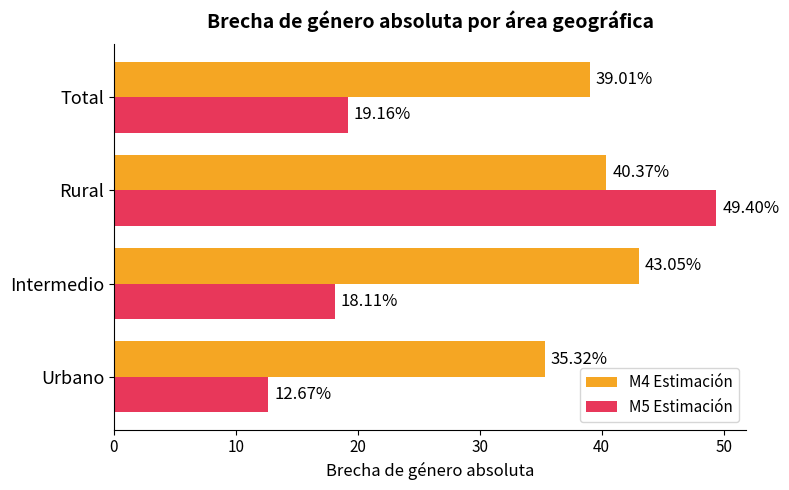

What is the sum of the M4 Estimación values at Intermedio and Total?

82.1